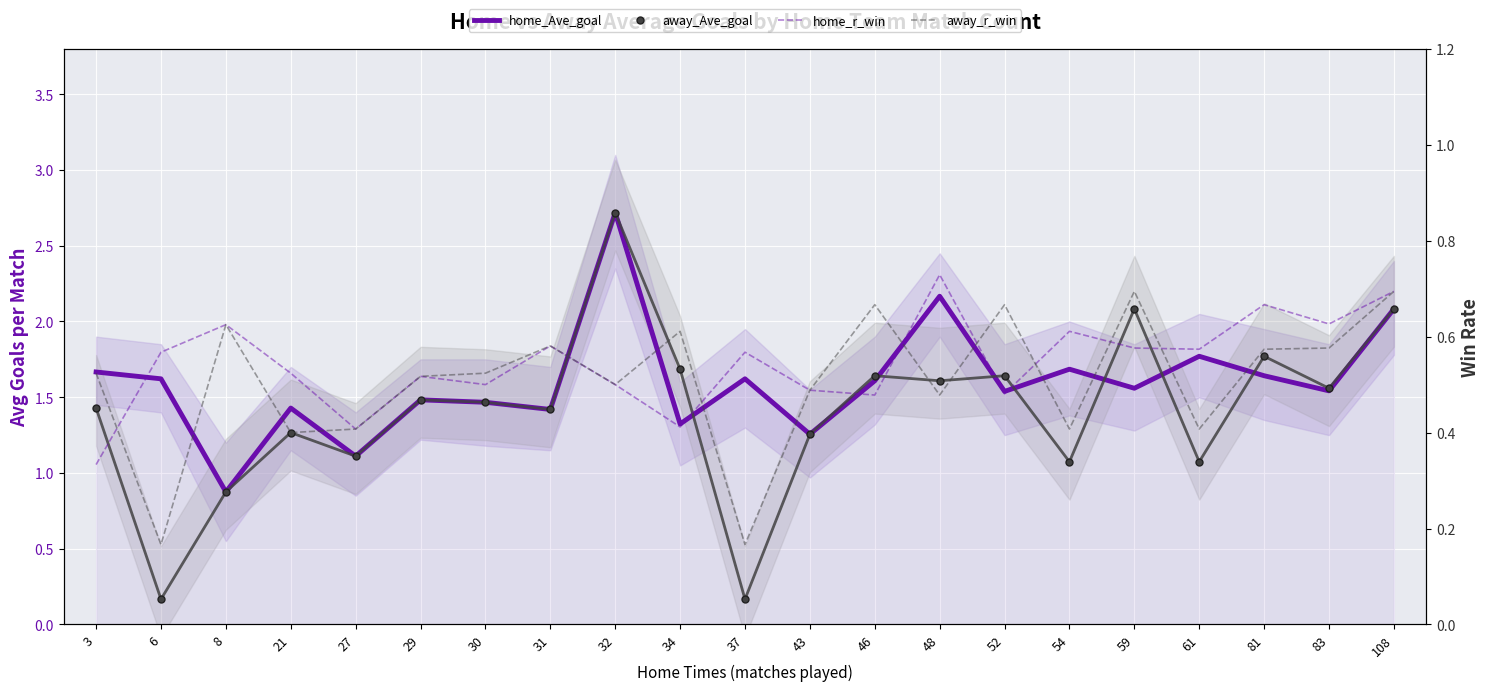

Reading left to right, extract all data points from this chart.

home_Ave_goal: 3=1.7	6=1.6	8=0.9	21=1.4	27=1.1	29=1.5	30=1.5	31=1.4	32=2.7	34=1.3	37=1.6	43=1.3	46=1.6	48=2.2	52=1.5	54=1.7	59=1.6	61=1.8	81=1.6	83=1.5	108=2.1
away_Ave_goal: 3=1.4	6=0.2	8=0.9	21=1.3	27=1.1	29=1.5	30=1.5	31=1.4	32=2.7	34=1.7	37=0.2	43=1.3	46=1.6	48=1.6	52=1.6	54=1.1	59=2.1	61=1.1	81=1.8	83=1.6	108=2.1
home_r_win: 3=0.3	6=0.6	8=0.6	21=0.5	27=0.4	29=0.5	30=0.5	31=0.6	32=0.5	34=0.4	37=0.6	43=0.5	46=0.5	48=0.7	52=0.5	54=0.6	59=0.6	61=0.6	81=0.7	83=0.6	108=0.7
away_r_win: 3=0.5	6=0.2	8=0.6	21=0.4	27=0.4	29=0.5	30=0.5	31=0.6	32=0.5	34=0.6	37=0.2	43=0.5	46=0.7	48=0.5	52=0.7	54=0.4	59=0.7	61=0.4	81=0.6	83=0.6	108=0.7